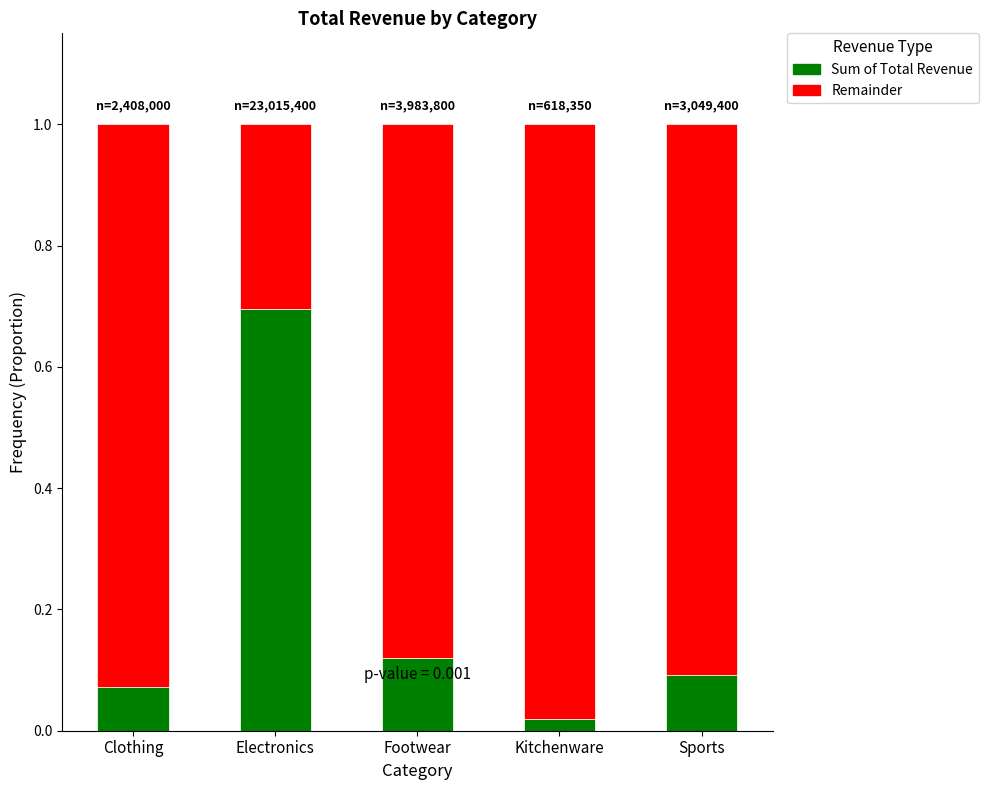

True or false: Sum of Total Revenue has a value of 0.1 at Footwear.

True